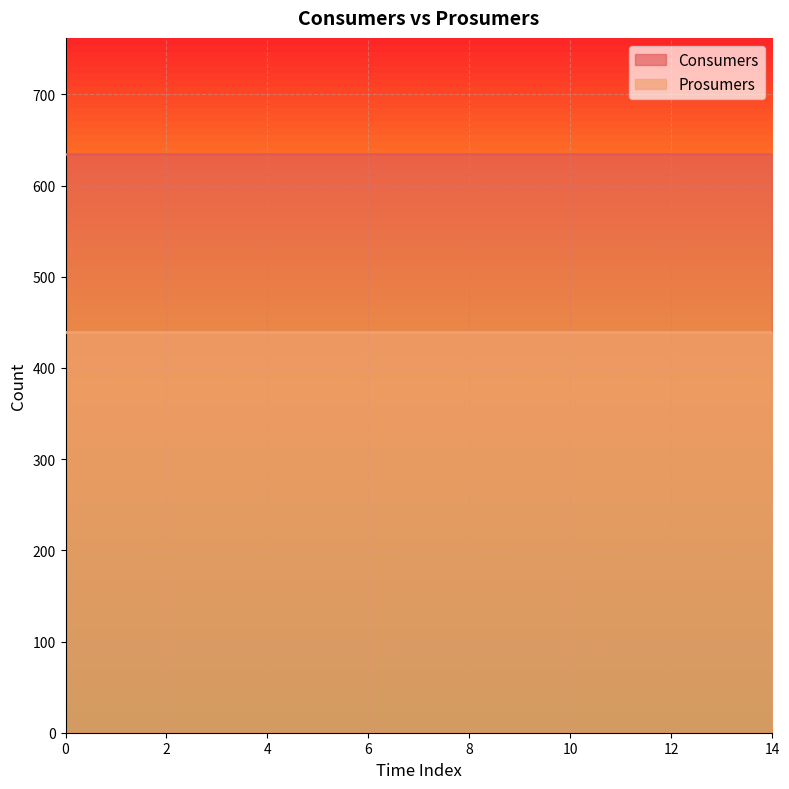

Rank the series by their average value, from lowest to highest.

Prosumers, Consumers